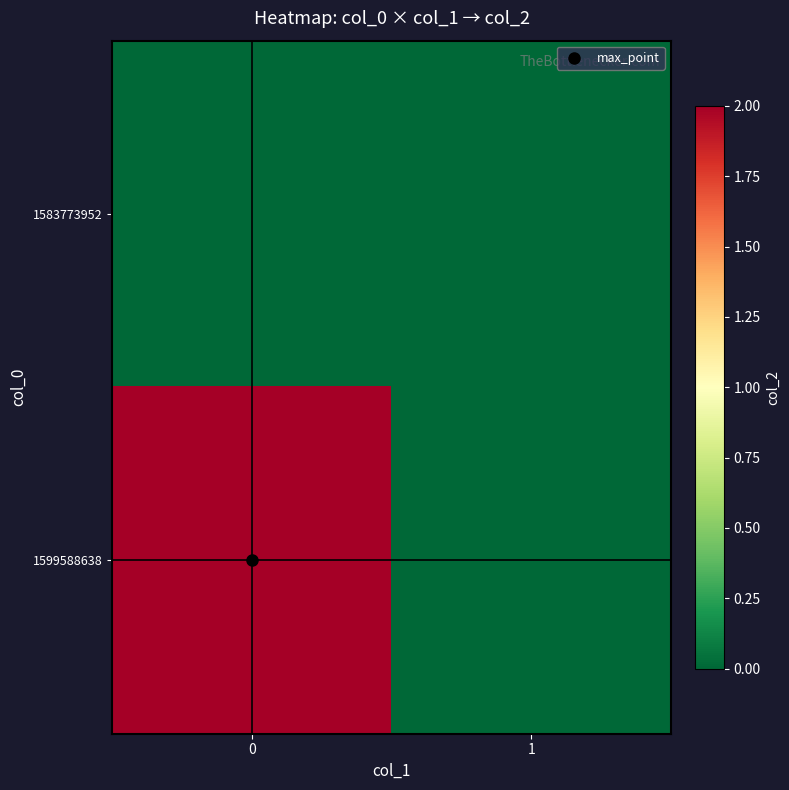

What is the total value across all series at 0?

2